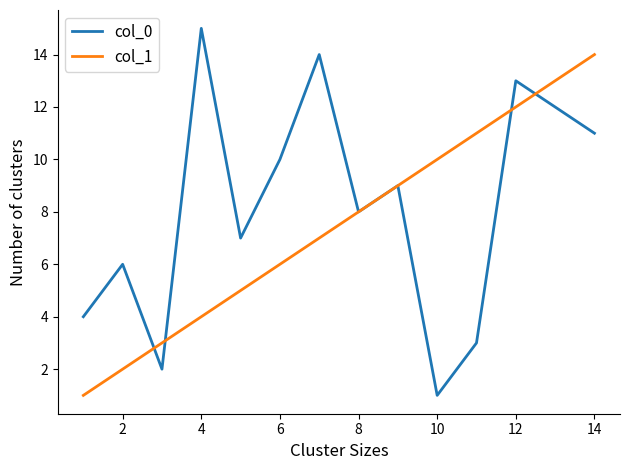

Which series has the largest total across all categories?

col_0